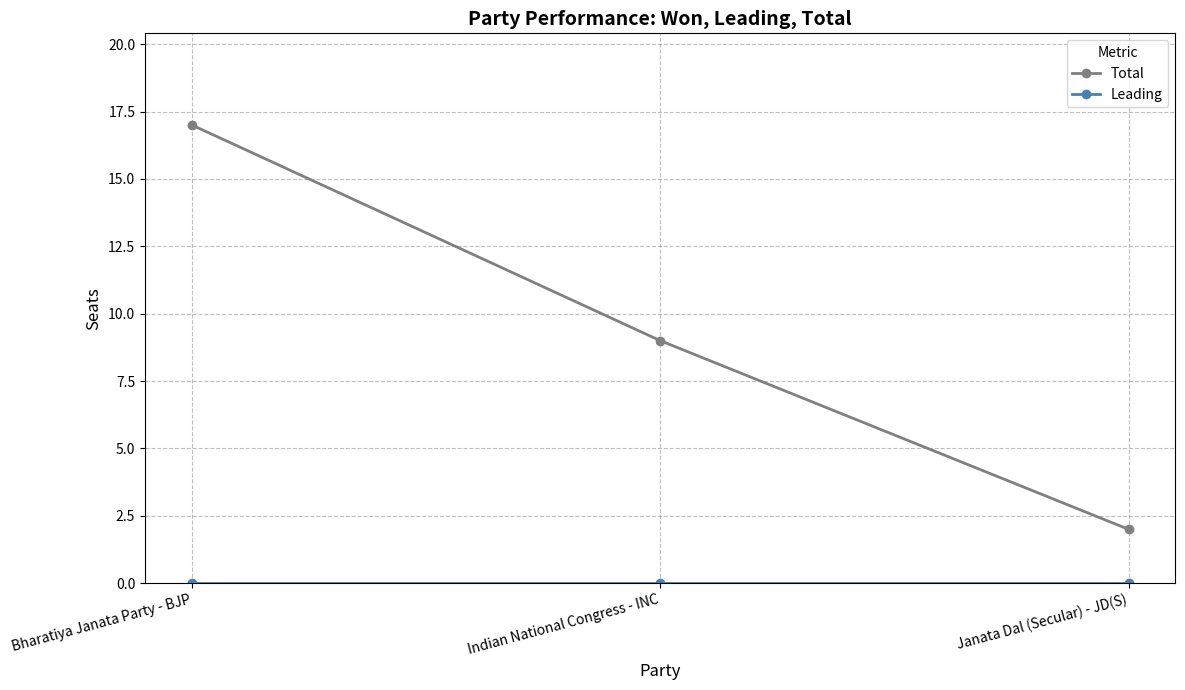

What position from the left is Janata Dal (Secular) - JD(S)?

3